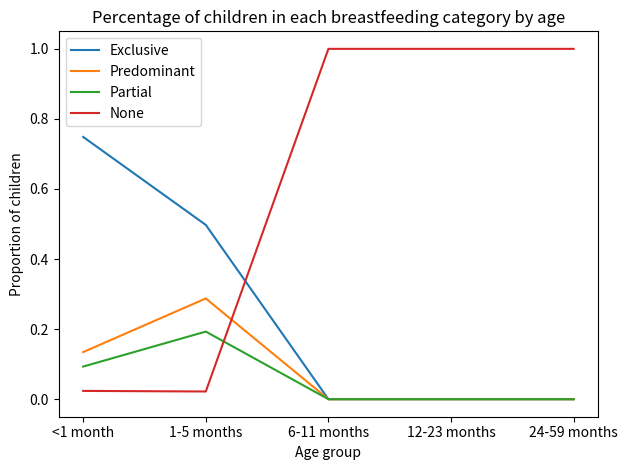

How many Partial values are between 0 and 1?

5